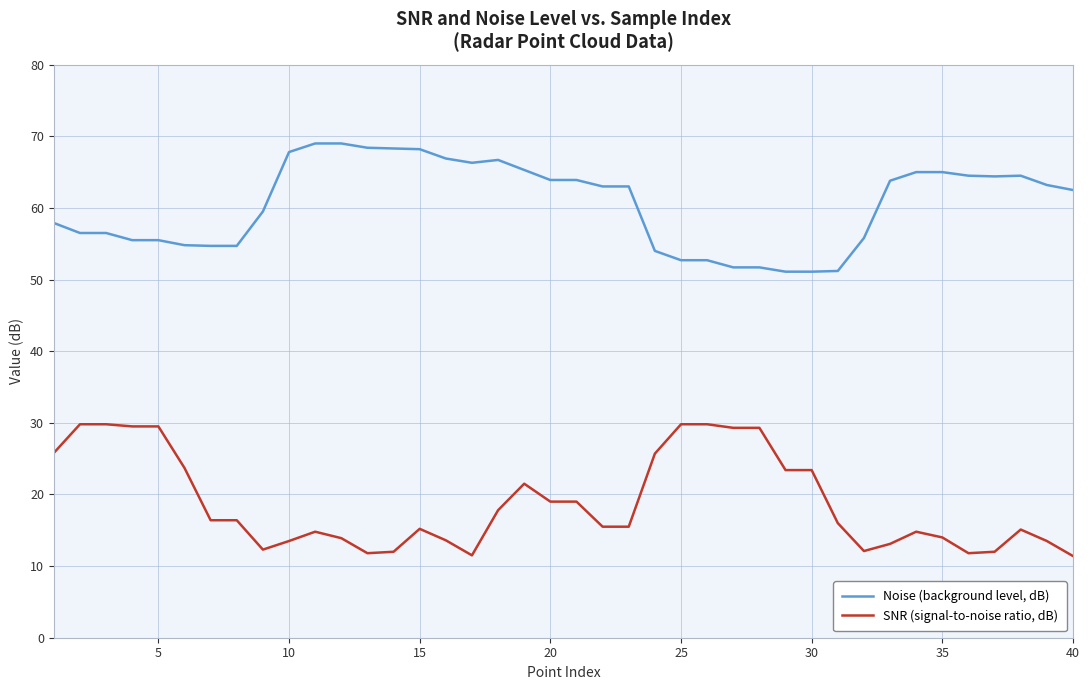

What is the lowest value of the Noise (background level, dB) series?

51.1